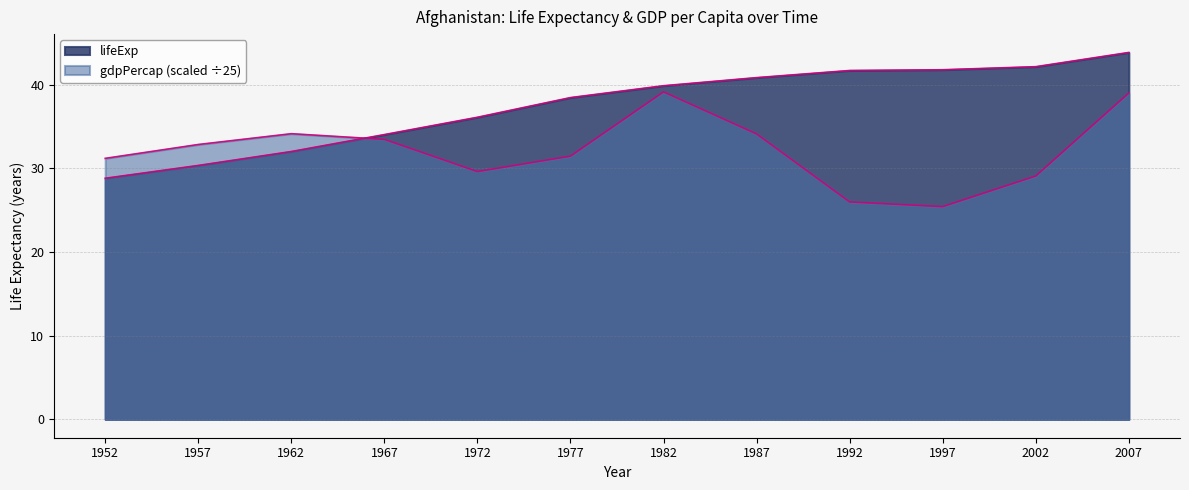

What is the average value of the gdpPercap series?

32.1